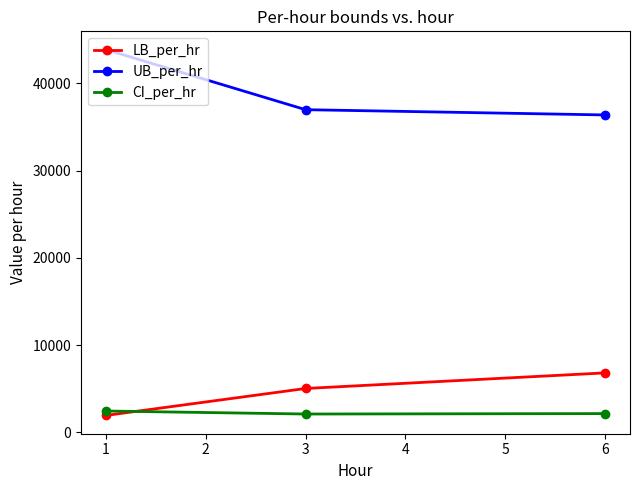

What is the greatest value displayed?

43857.0